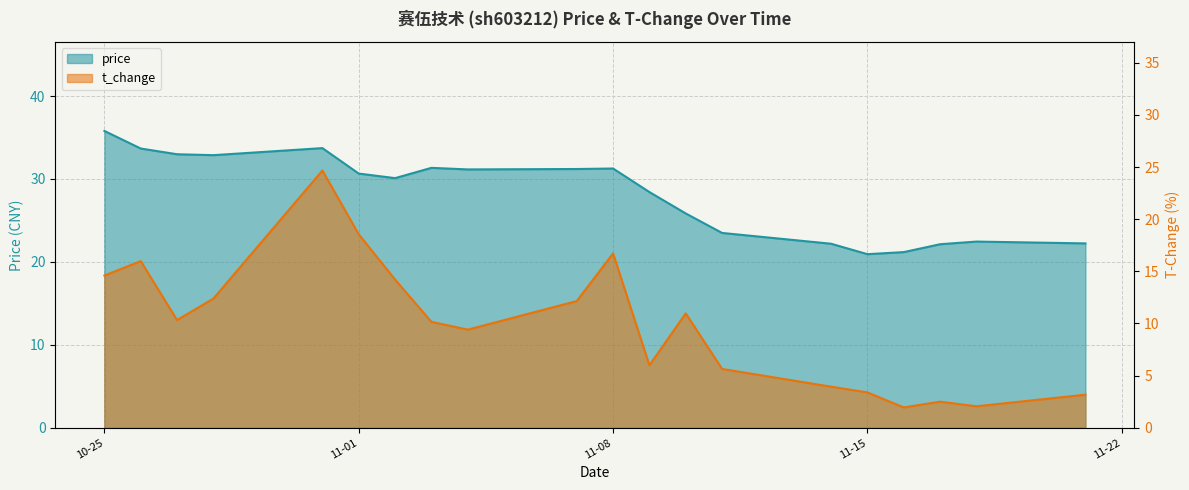

The t_change series shows 3.4 at 11-15. True or false?

True